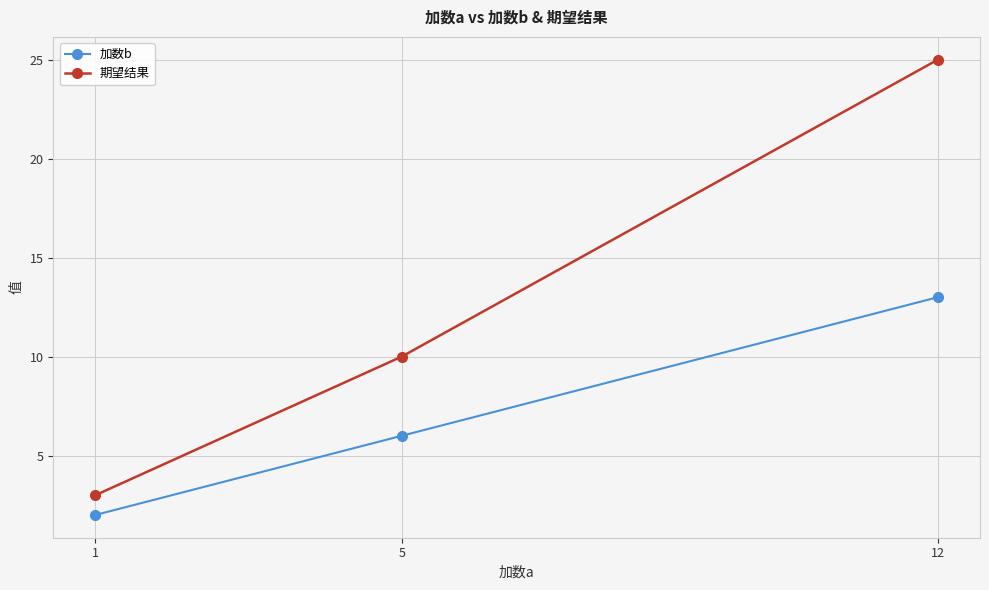

What is the value of the 加数b point at the 2nd from the left?

6